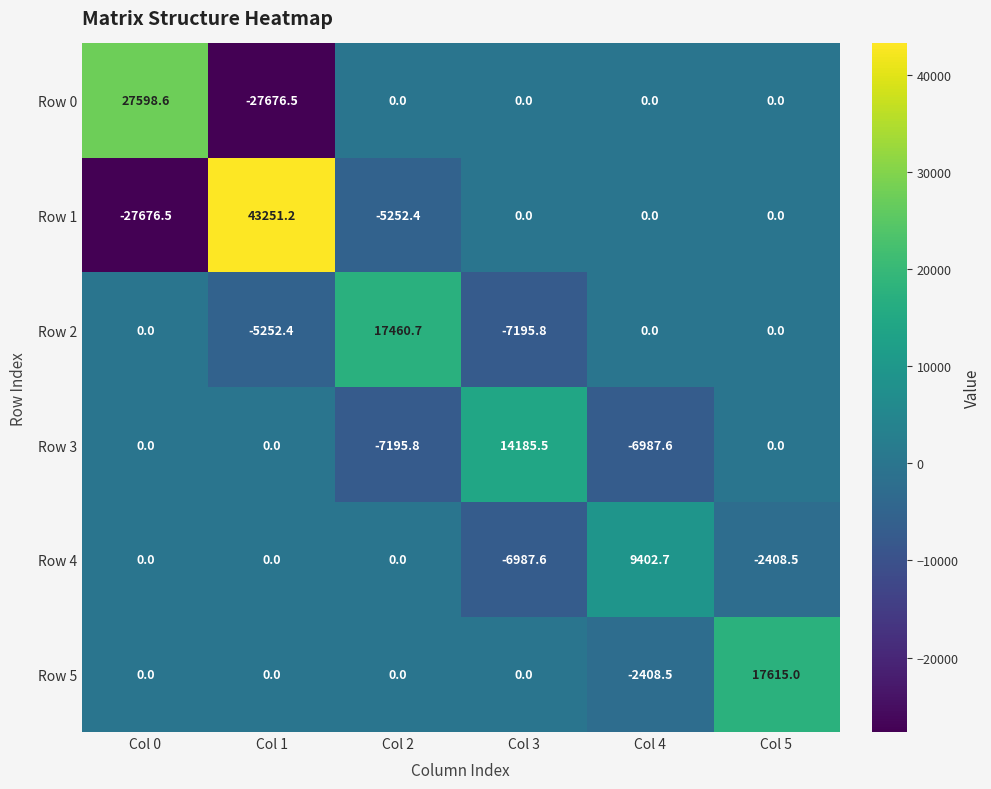

Is it true that Row 3 equals 20204.2 at Col 3?

False